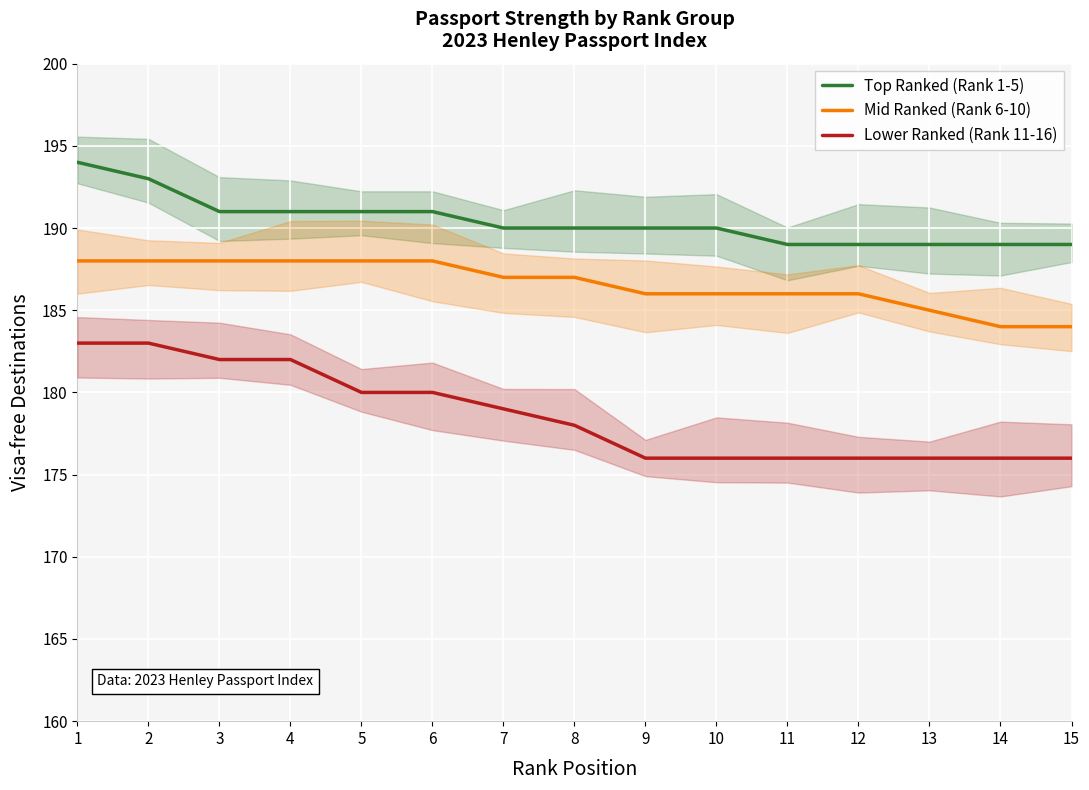

Reading left to right, extract all data points from this chart.

Top Ranked (Rank 1-5): 1=194	2=193	3=191	4=191	5=191	6=191	7=190	8=190	9=190	10=190	11=189	12=189	13=189	14=189	15=189
Mid Ranked (Rank 6-10): 1=188	2=188	3=188	4=188	5=188	6=188	7=187	8=187	9=186	10=186	11=186	12=186	13=185	14=184	15=184
Lower Ranked (Rank 11-16): 1=183	2=183	3=182	4=182	5=180	6=180	7=179	8=178	9=176	10=176	11=176	12=176	13=176	14=176	15=176